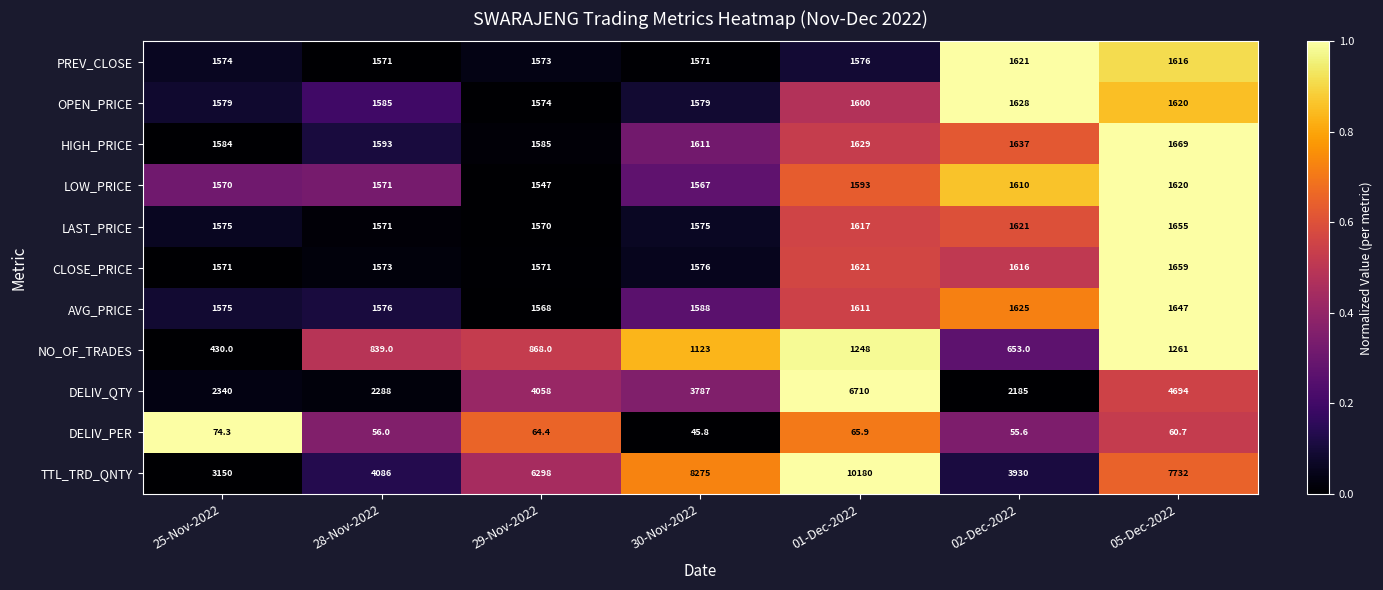

Which series has the largest range (max minus min)?

TTL_TRD_QNTY